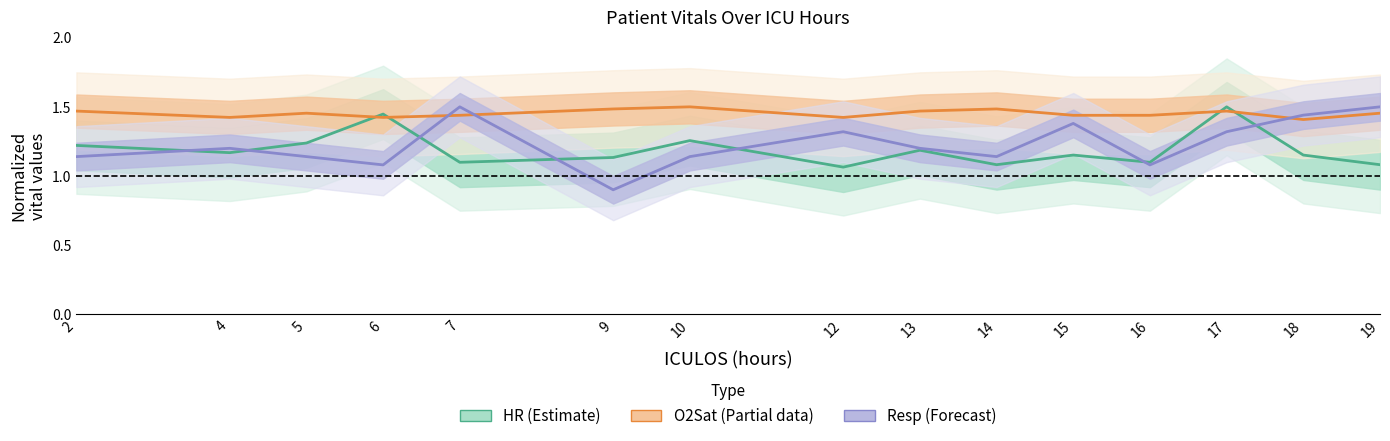

True or false: HR (Estimate) has a value of 1.1 at 7.

True